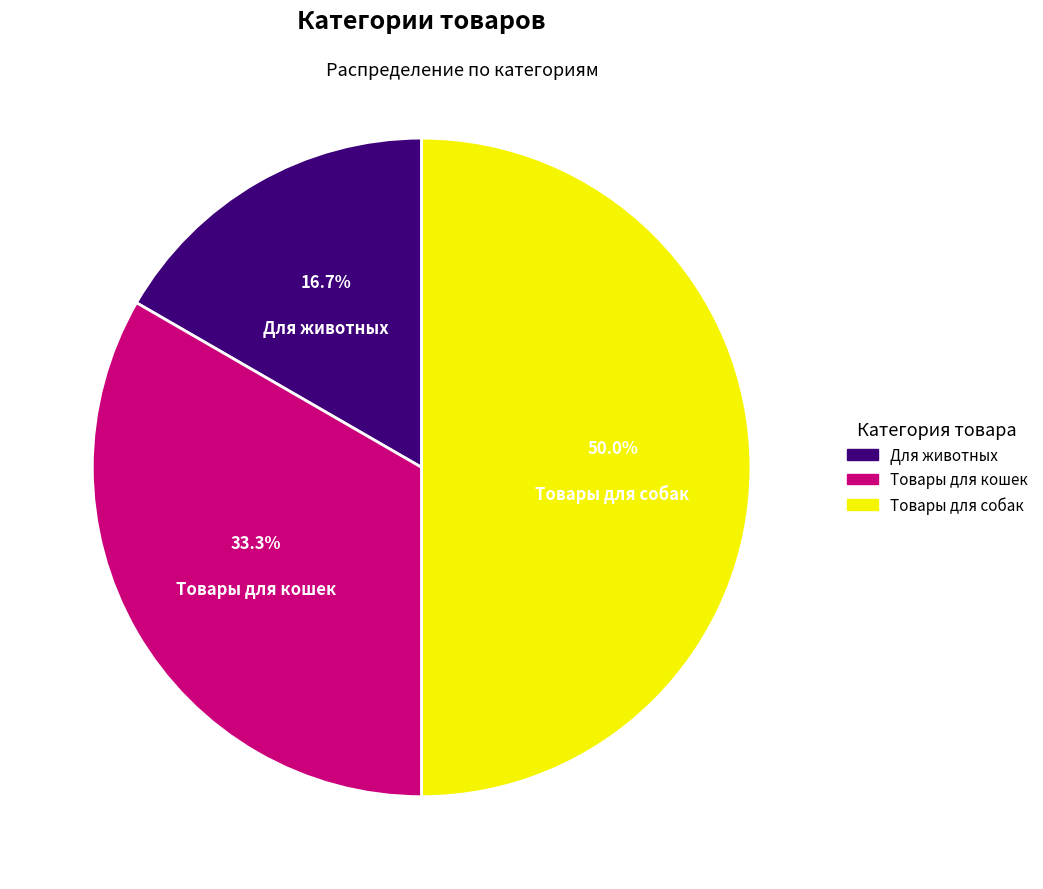

What portion of the pie excludes Товары для собак?

50.0%